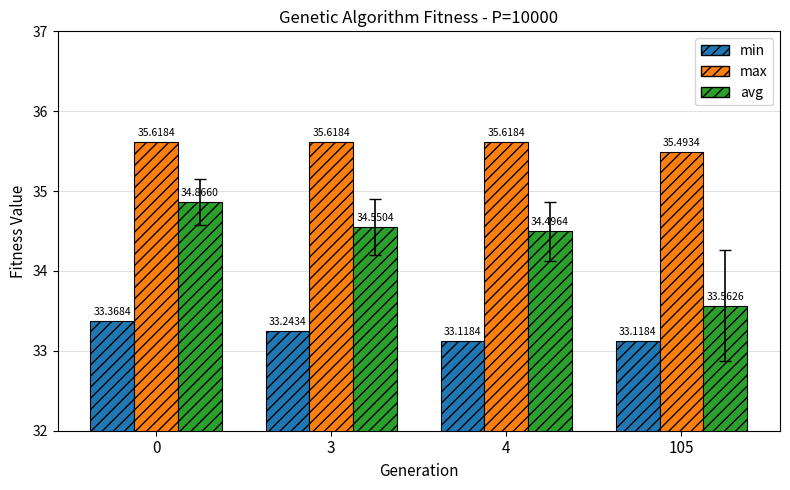

How many groups of bars are there?

4